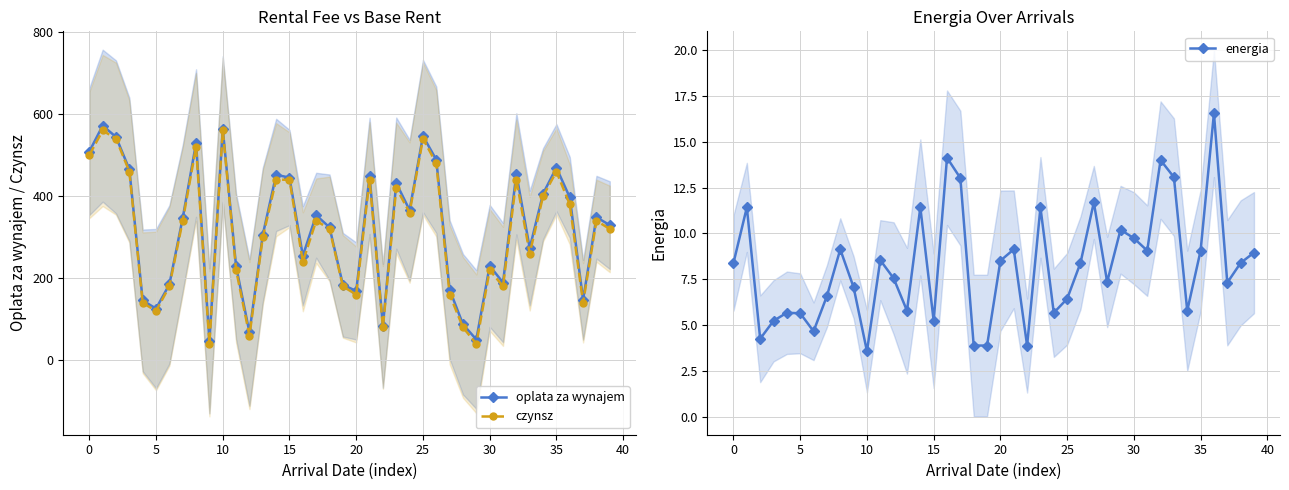

Between 13 and 19, which series saw the biggest shift?

oplata za wynajem